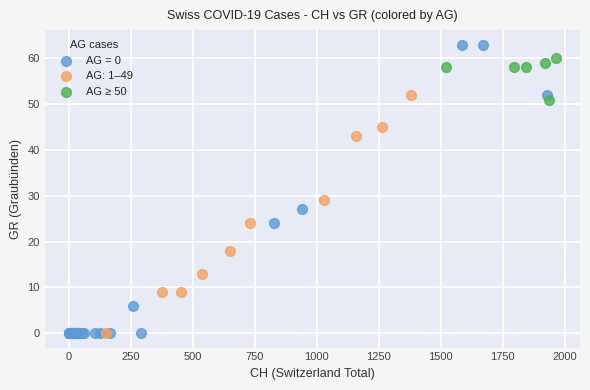

Which series reaches the maximum Y coordinate?

AG = 0